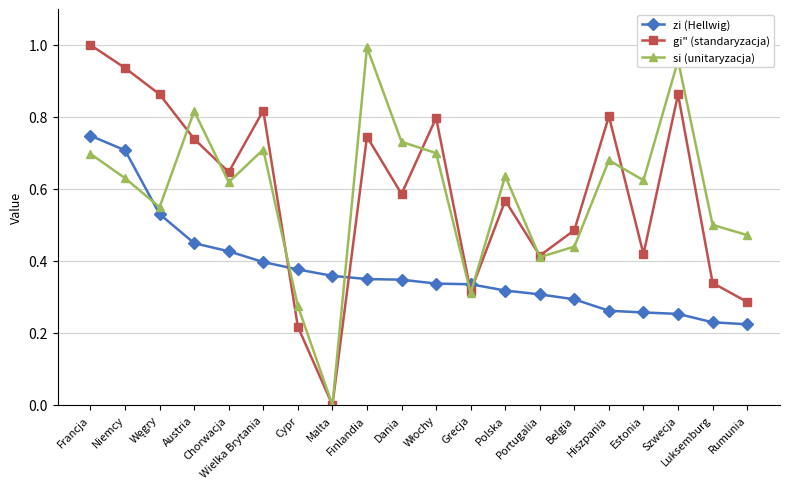

Where is si (unitaryzacja) nearest to the value 0?

Malta